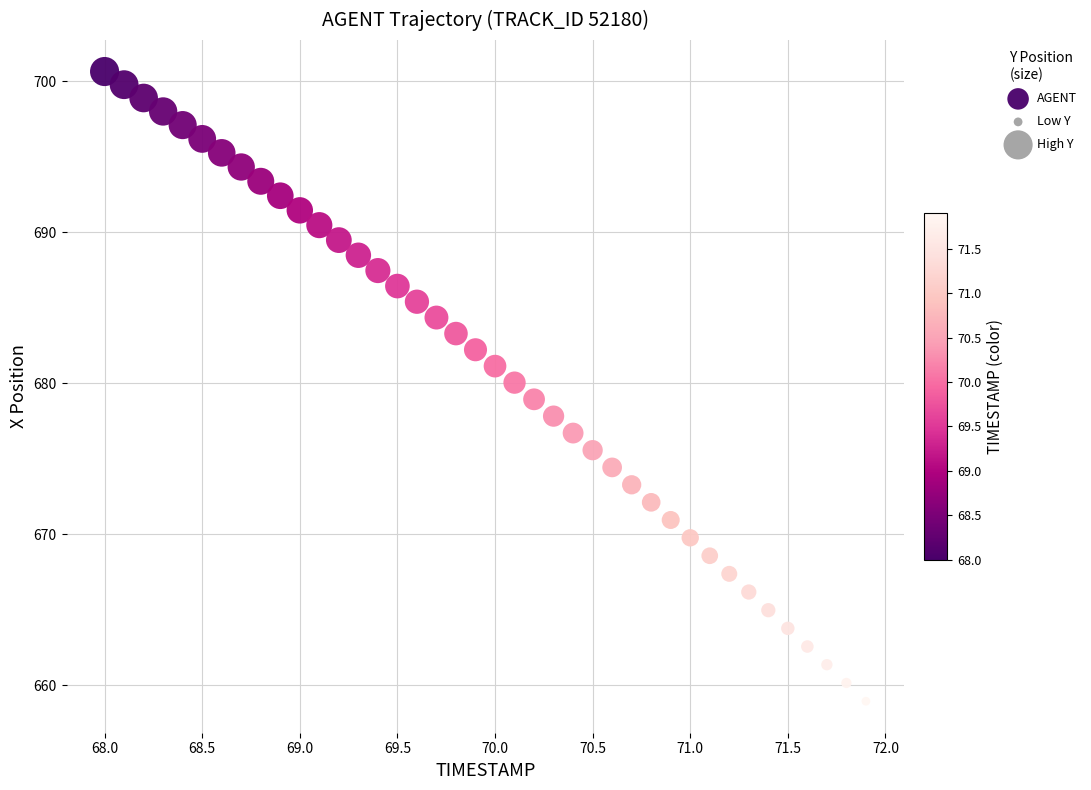

What is the range of Y values (max minus min)?

41.7